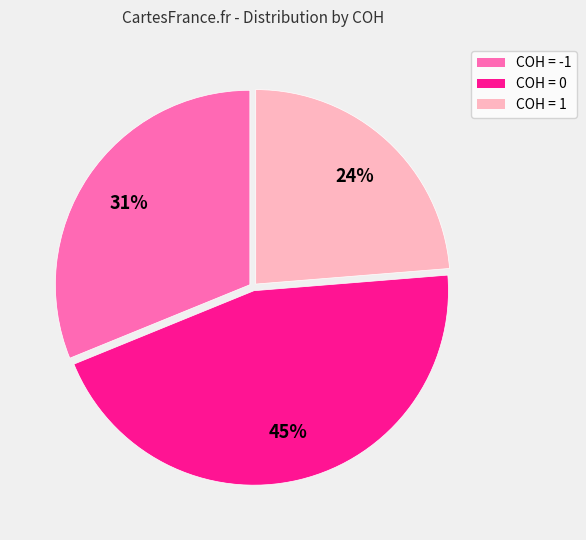

To the nearest percent, what is the average slice percentage?

33%